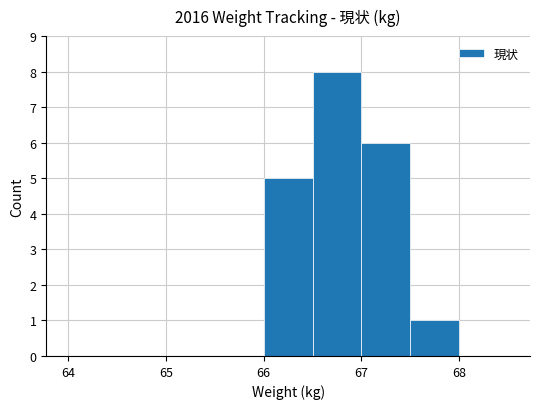

Reading left to right, transcribe all the data shown in this chart.

0	0	0	0	5	8	6	1	0